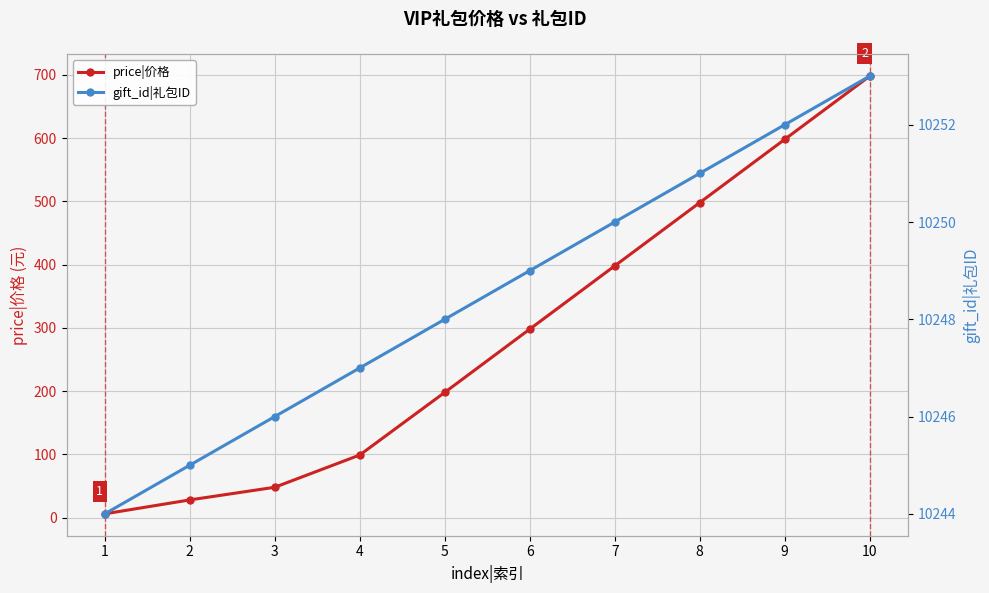

What is the smallest value displayed?

6